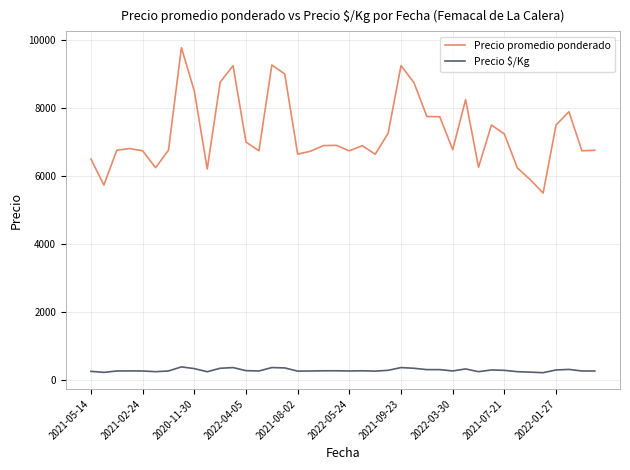

True or false: Precio promedio ponderado and Precio $/Kg cross at least once.

False